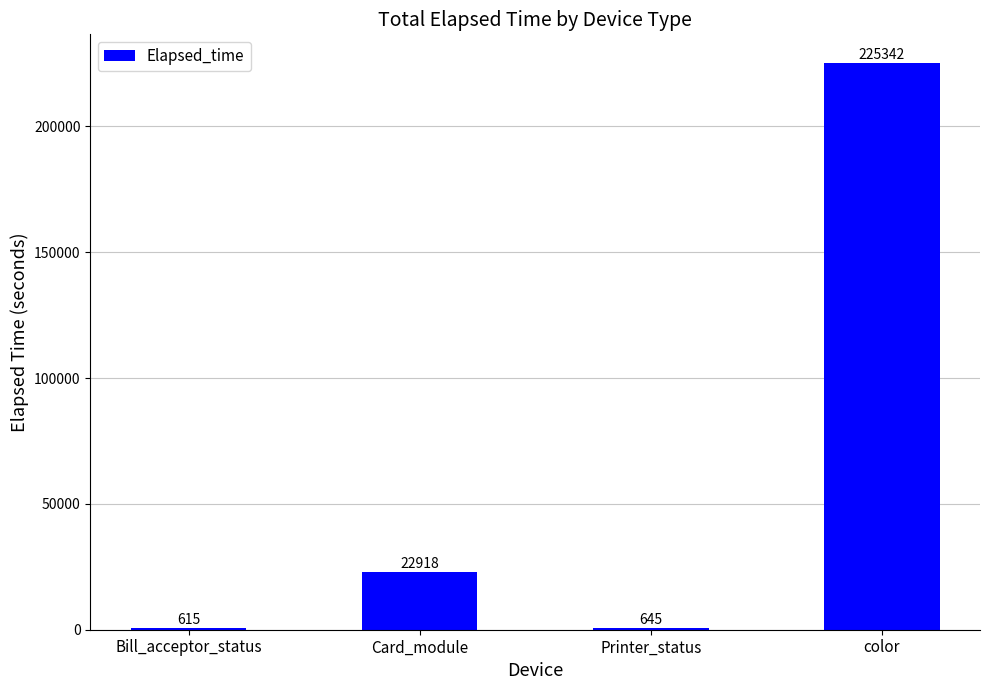

What is the sum of the values at color and Printer_status?

225987